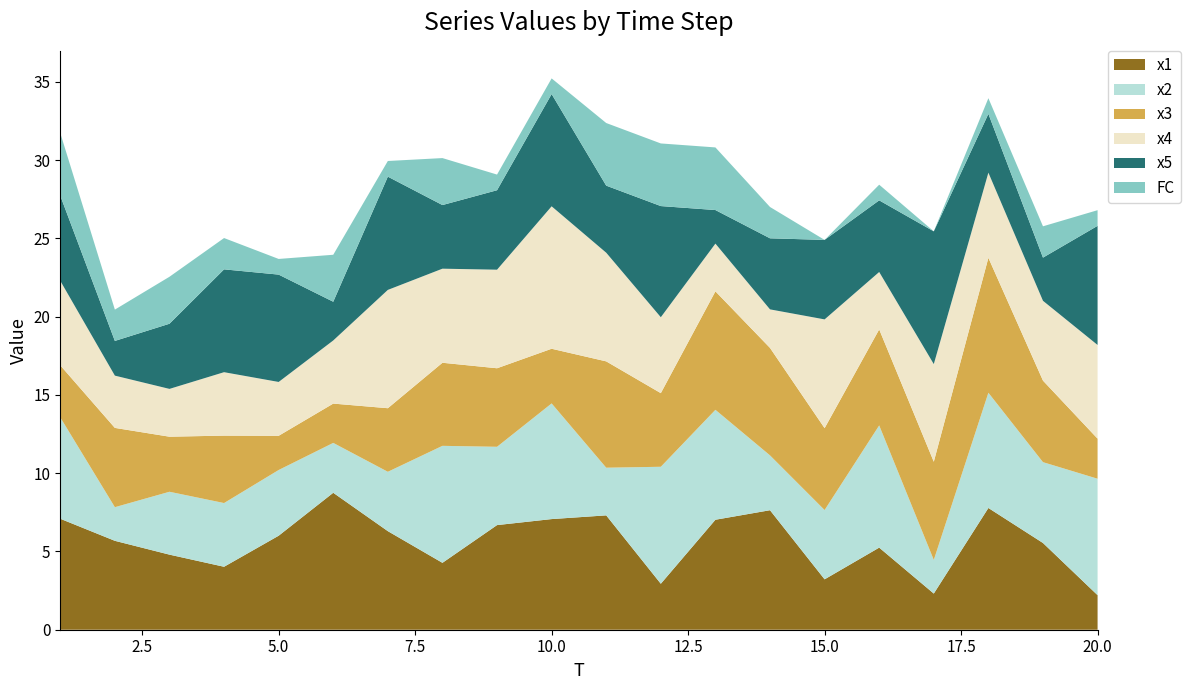

Reading right to left, extract all data points from this chart.

x1: 2.2	5.5	7.8	2.3	5.2	3.2	7.6	7.0	2.9	7.3	7.1	6.7	4.3	6.3	8.7	6.0	4.0	4.8	5.7	7.1
x2: 7.4	5.2	7.4	2.1	7.8	4.4	3.5	7.0	7.5	3.0	7.4	5.0	7.5	3.8	3.2	4.2	4.1	4.0	2.1	6.5
x3: 2.6	5.2	8.6	6.3	6.1	5.2	6.9	7.6	4.7	6.8	3.5	5.0	5.3	4.1	2.5	2.2	4.3	3.5	5.1	3.3
x4: 6.0	5.1	5.4	6.2	3.7	6.9	2.5	3.0	4.8	6.9	9.1	6.3	6.0	7.6	4.0	3.4	4.1	3.1	3.3	5.4
x5: 7.6	2.8	3.8	8.5	4.6	5.1	4.5	2.1	7.1	4.3	7.2	5.1	4.1	7.2	2.5	6.9	6.6	4.2	2.2	5.4
FC: 1.0	2.0	1.0	0.0	1.0	0.0	2.0	4.0	4.0	4.0	1.0	1.0	3.0	1.0	3.0	1.0	2.0	3.0	2.0	4.0